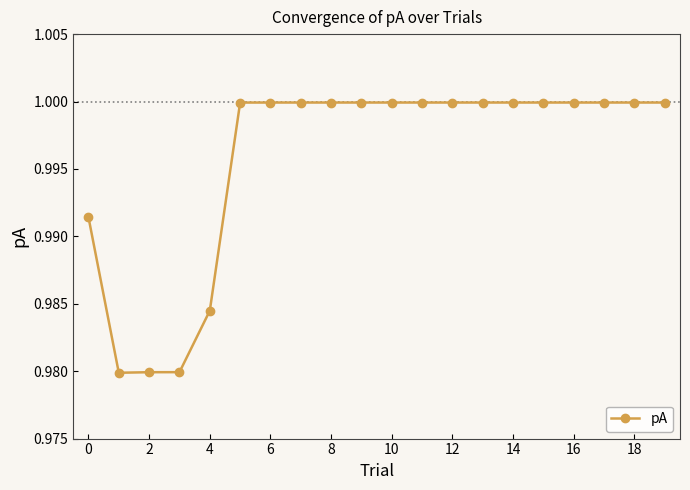

What is the sum of all values?

19.9